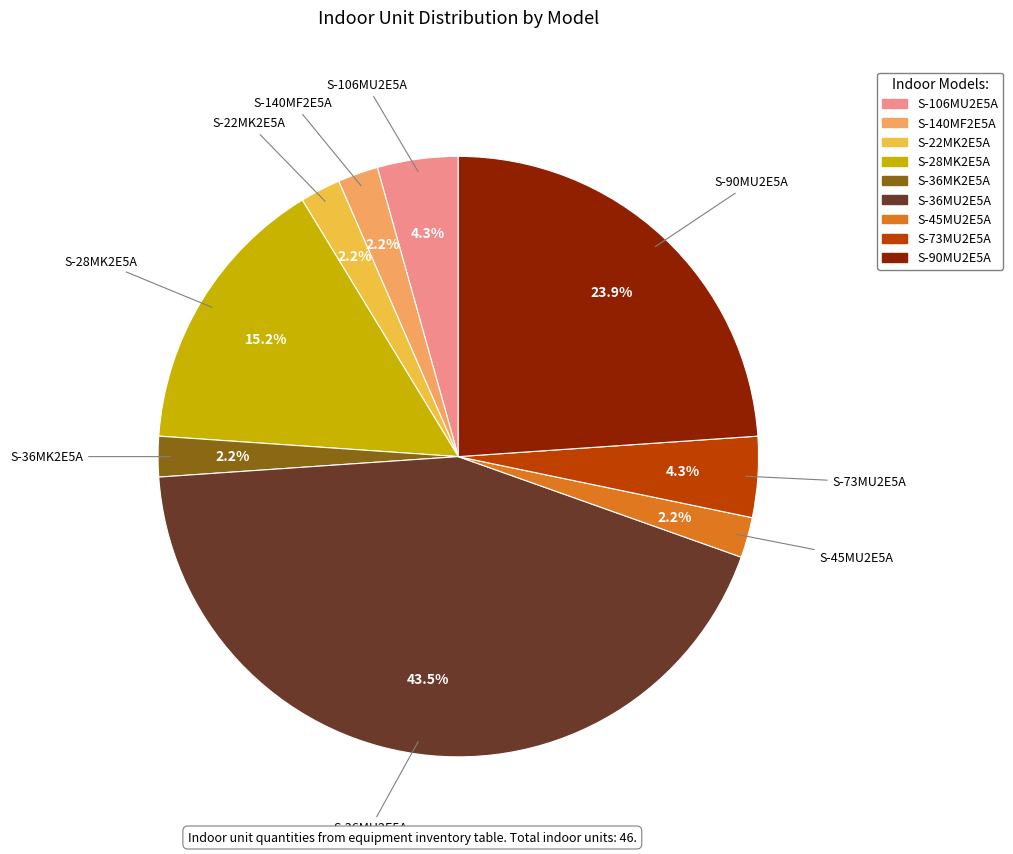

Approximately how many times larger is the value at S-22MK2E5A compared to S-140MF2E5A?

1.0